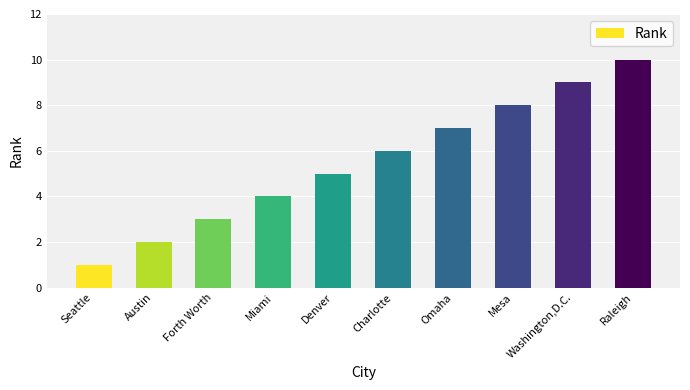

Count the number of categories in the chart.

10